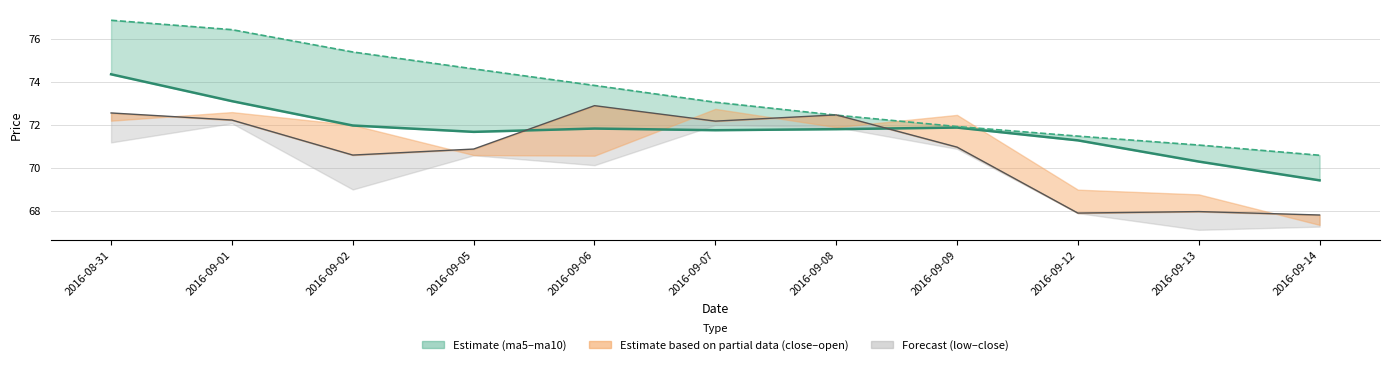

At which label does ma5 first exceed 71?

2016-08-31